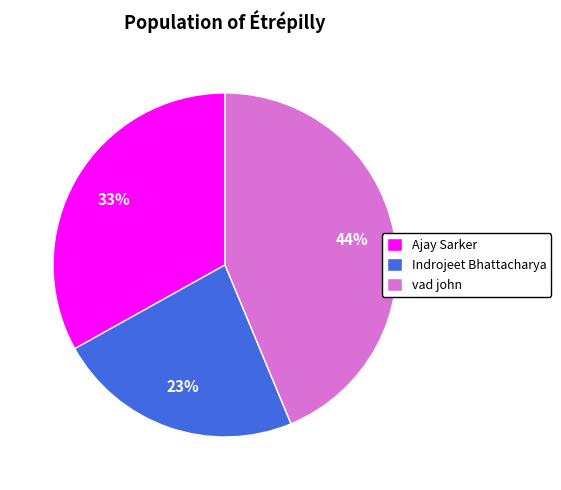

Between Ajay Sarker and vad john, which is larger?

vad john